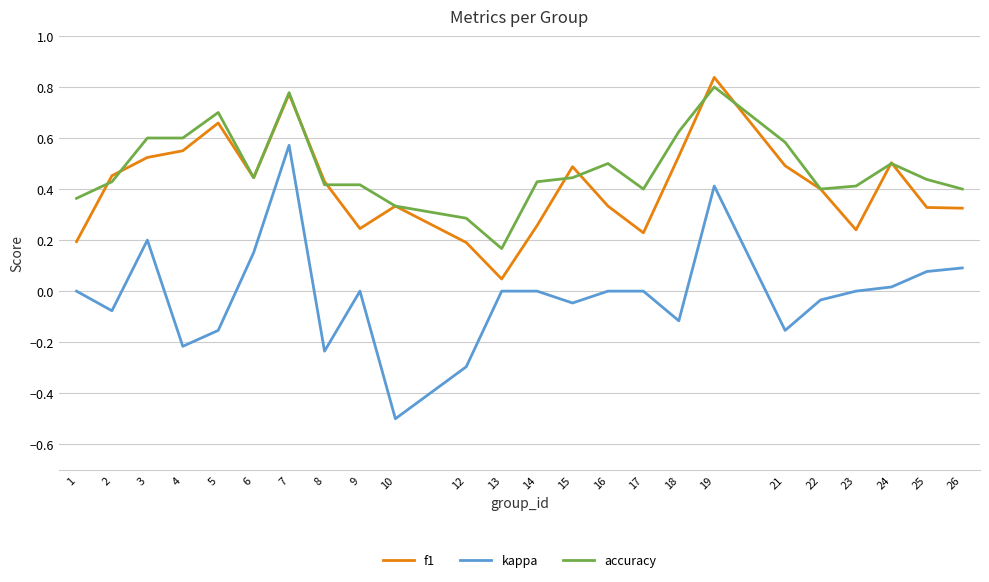

Which category has the lowest value in the accuracy series?

13